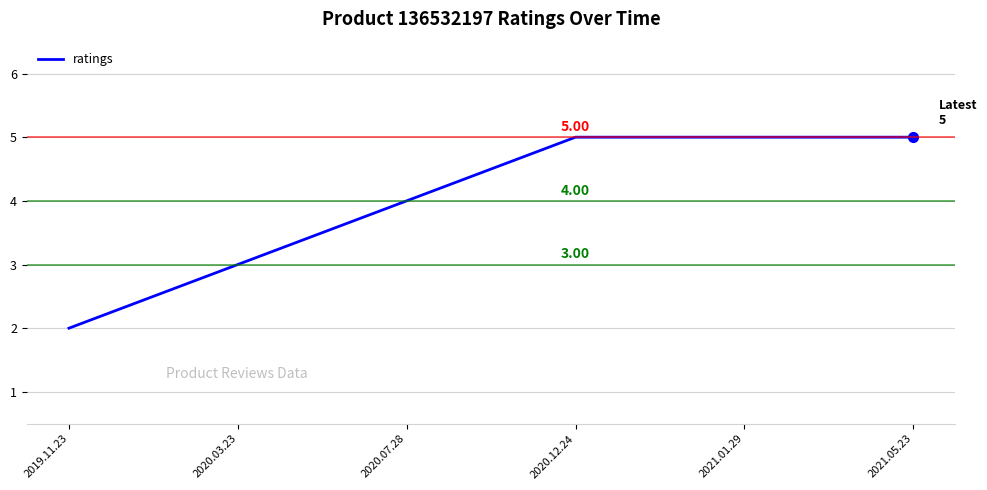

At which label is the value closest to 3?

2020.03.23